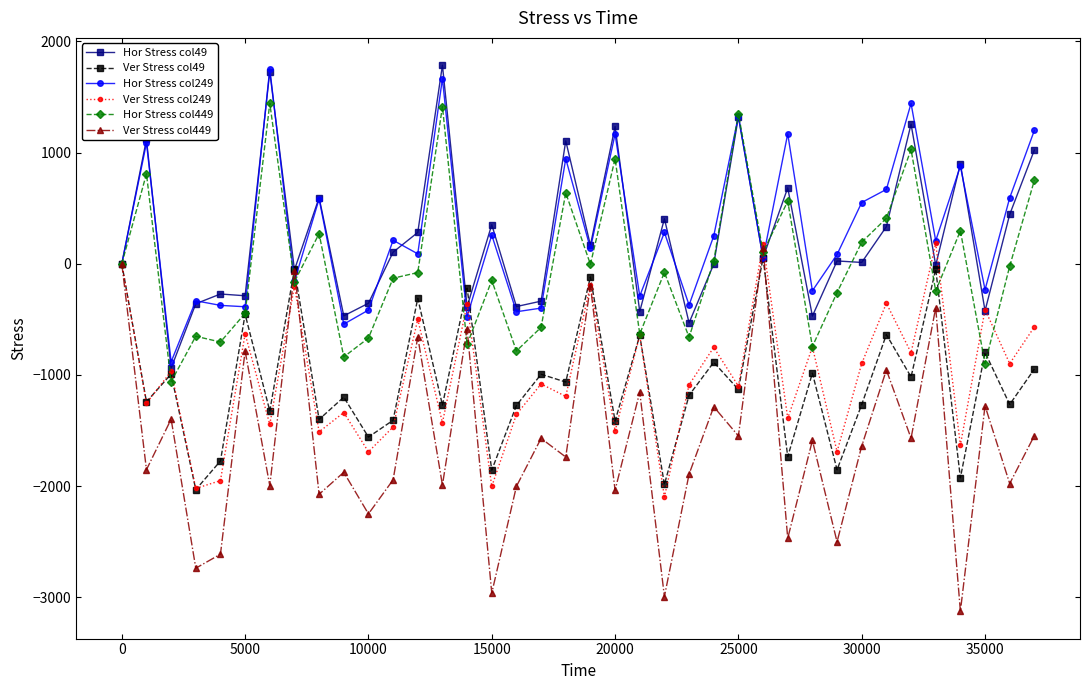

True or false: Ver Stress col249 has more than 1 interior local peaks.

True